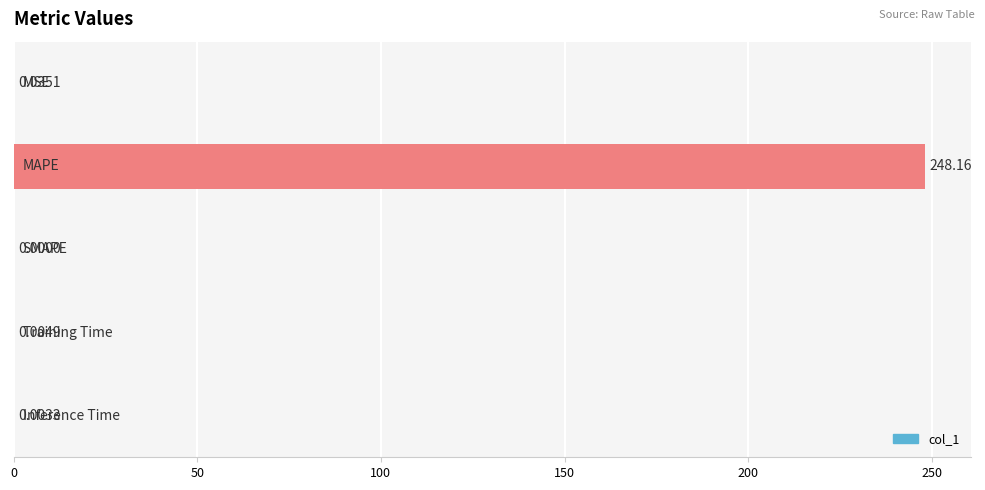

Are the bars horizontal?

Yes